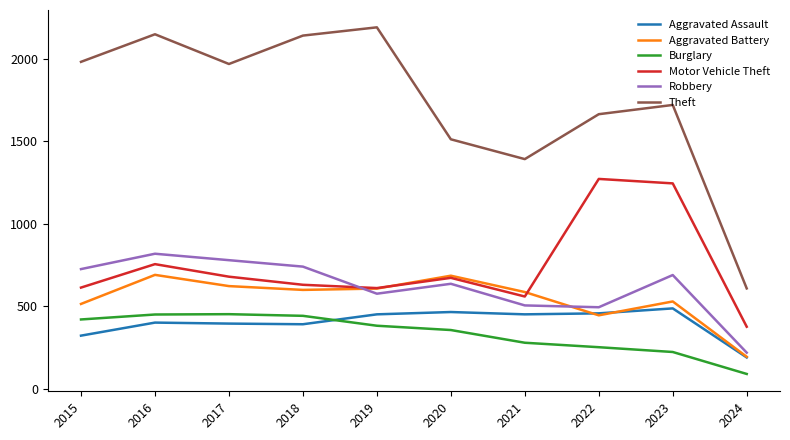

True or false: Aggravated Battery and Burglary intersect in this chart.

False